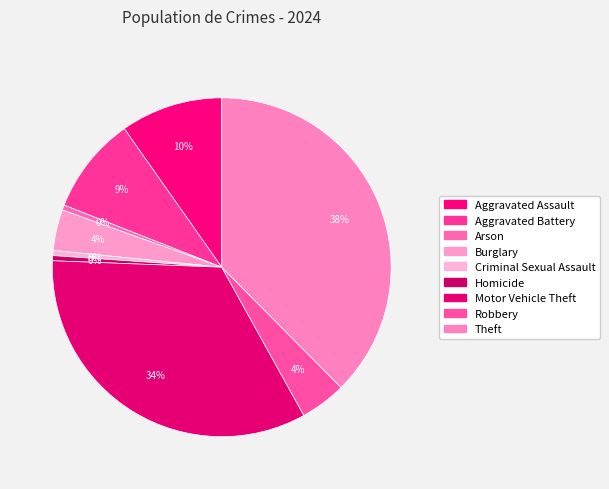

How many segments does this pie chart have?

9